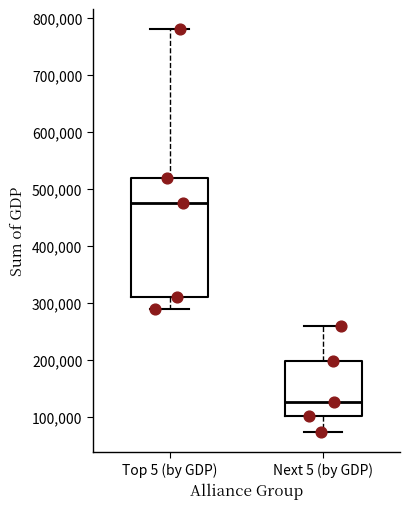

Which box's median line is the highest?

Top 5 (by GDP)